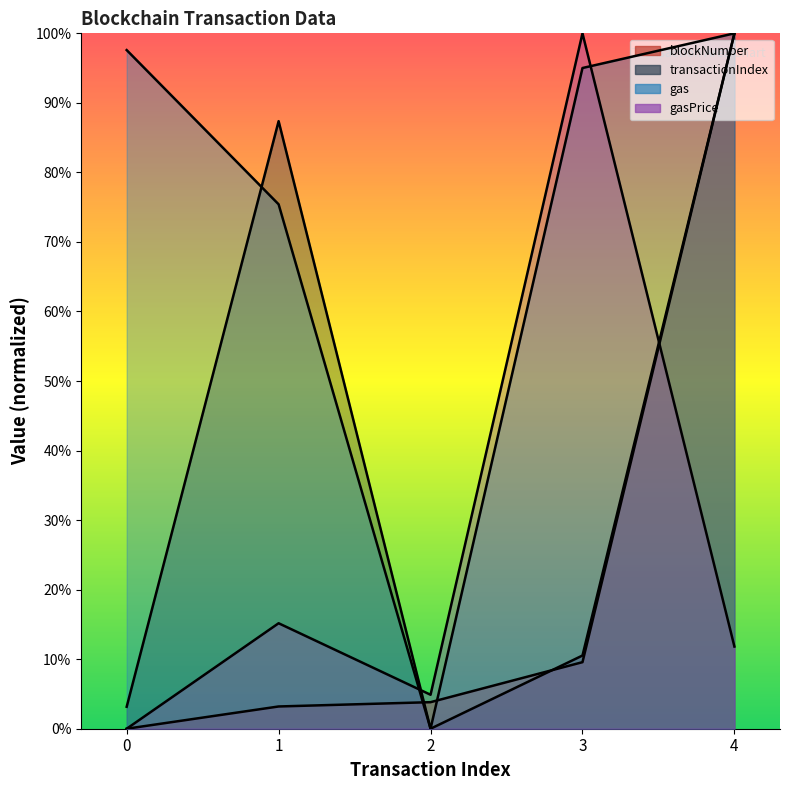

Between 1 and 2, which is larger?

2